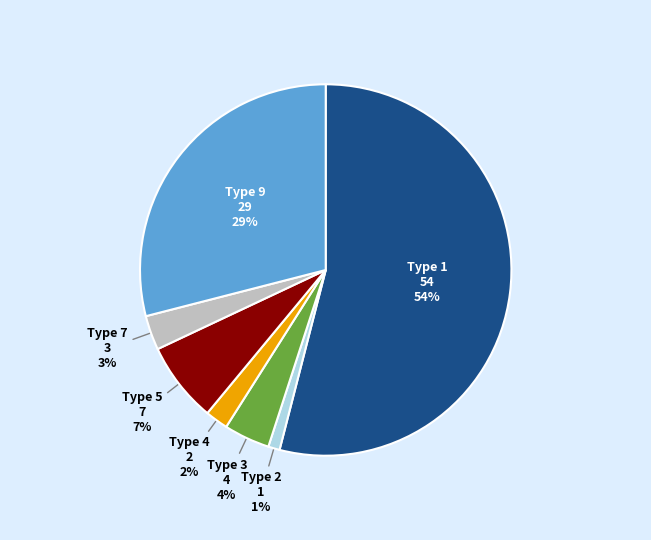

Does Type 1 account for over 50% of the chart?

Yes